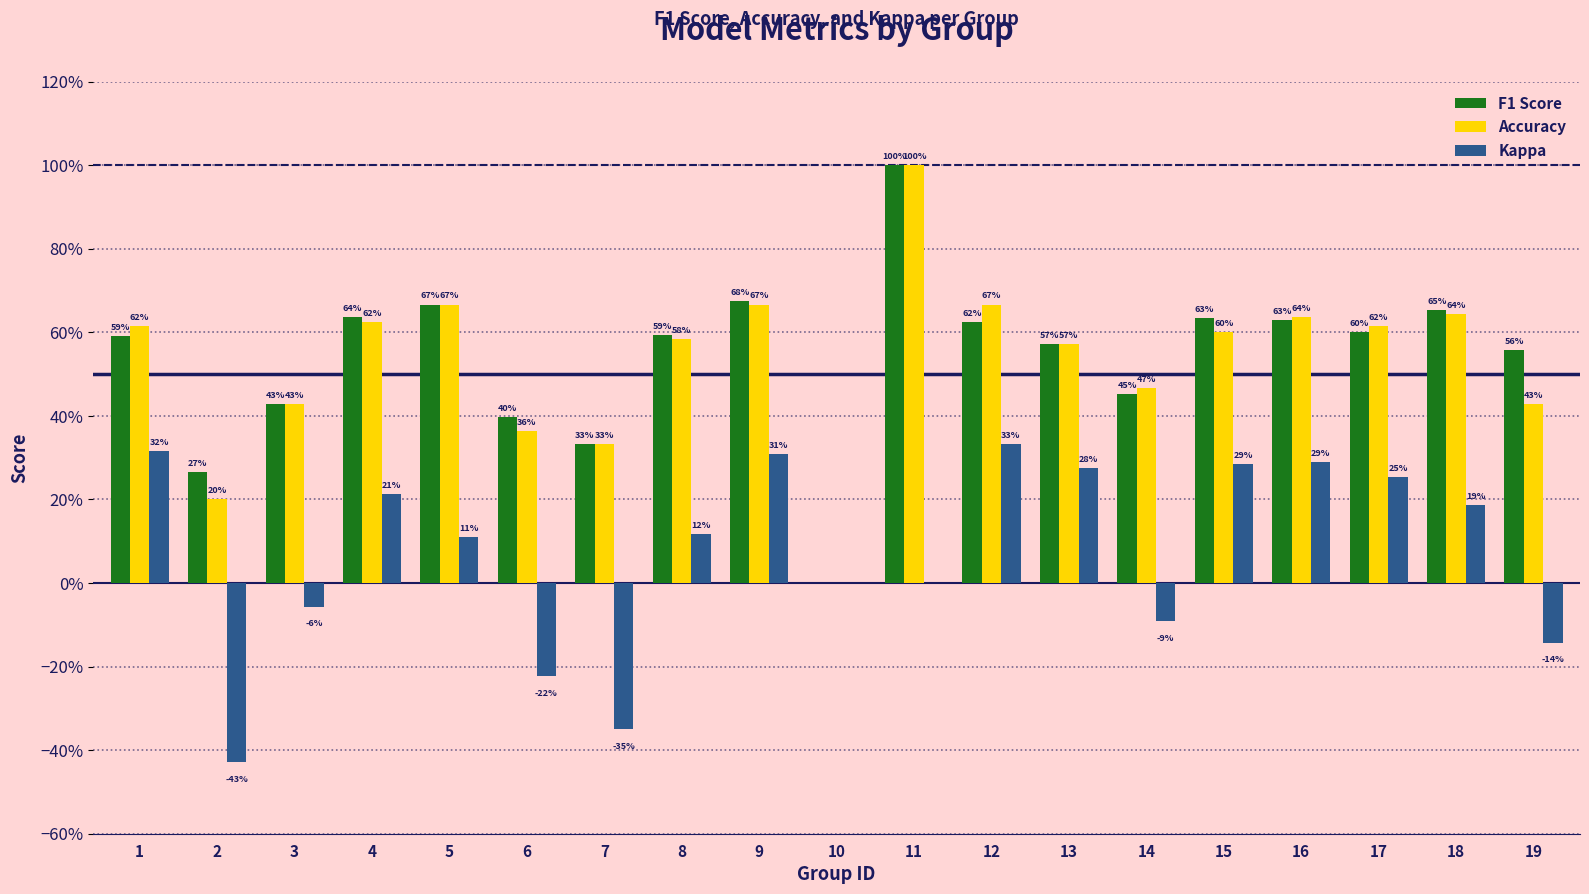

What is the difference between the maximum and minimum values in the F1 Score series?

1.0